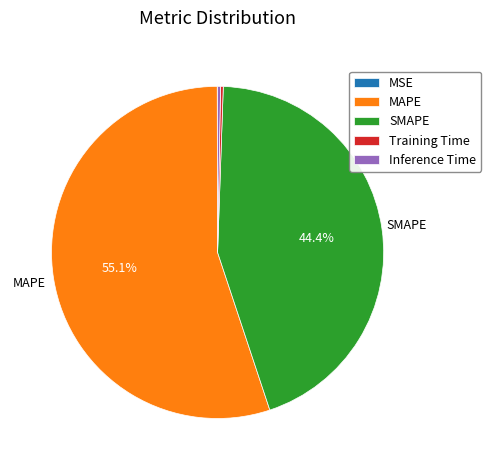

Is there a majority slice in this chart?

Yes